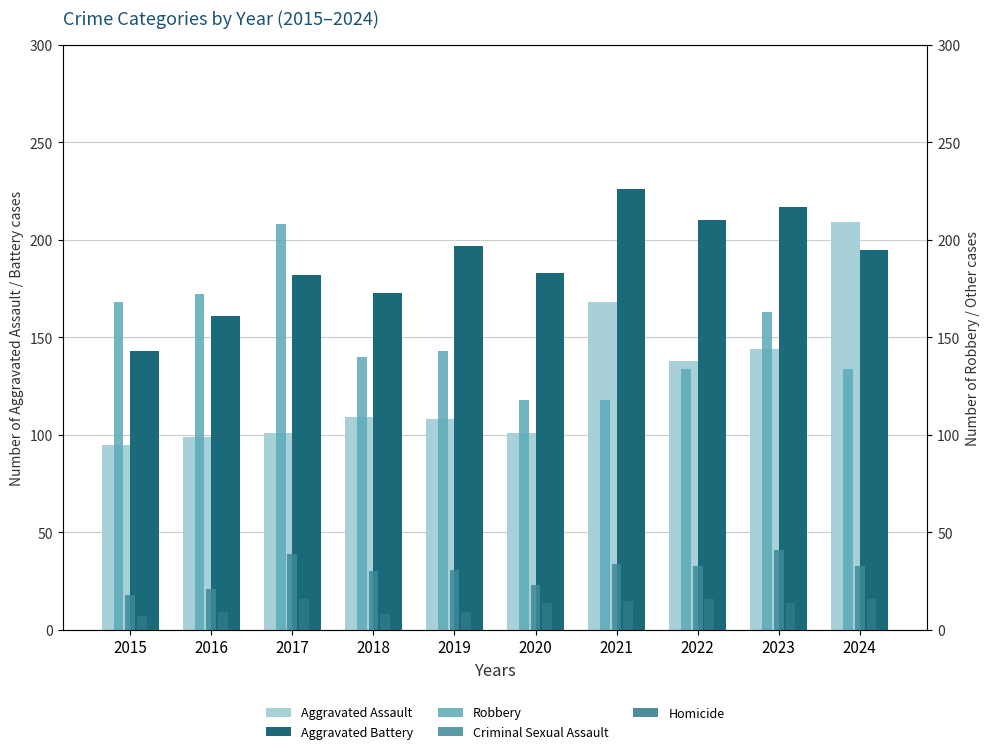

Read the Aggravated Assault value at 2023.

144